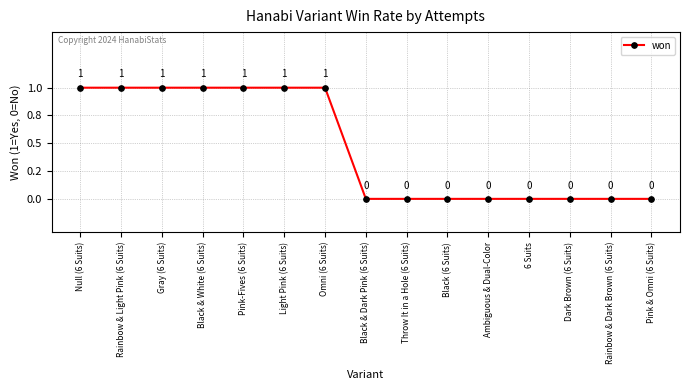

Does the chart have visible grid lines?

Yes